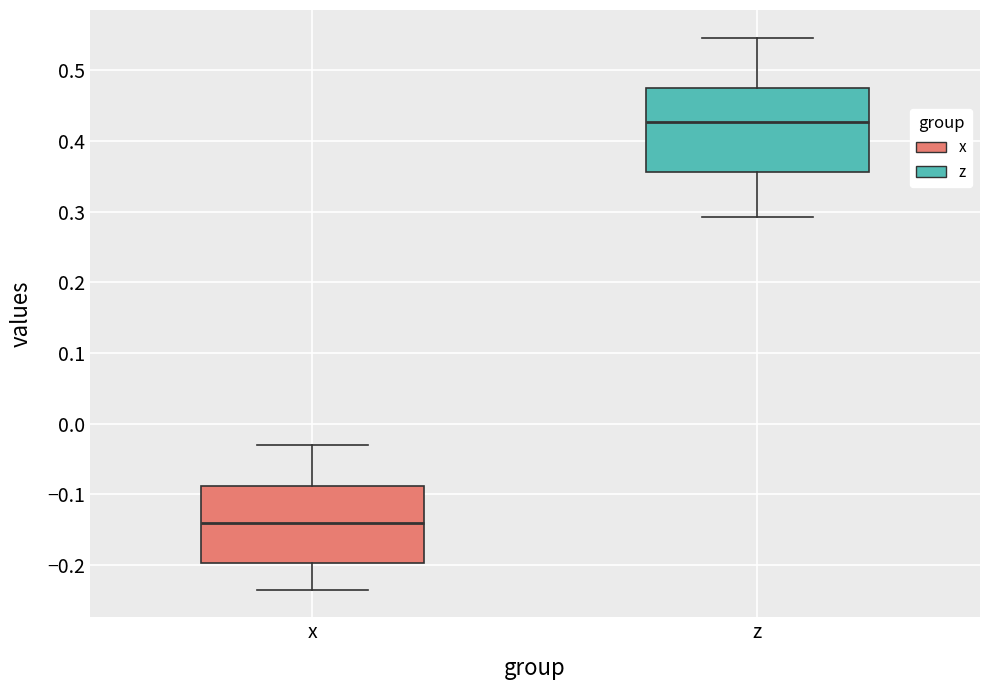

Reading left to right, read every box against the y-axis: the position of its median line, the range the box covers, and the ends of its whiskers. The values are not printed on the chart, so give them approximately, as read against the axis.

x: median -0.14, box -0.20 to -0.09, whiskers -0.23 to -0.03
z: median 0.43, box 0.36 to 0.47, whiskers 0.29 to 0.55